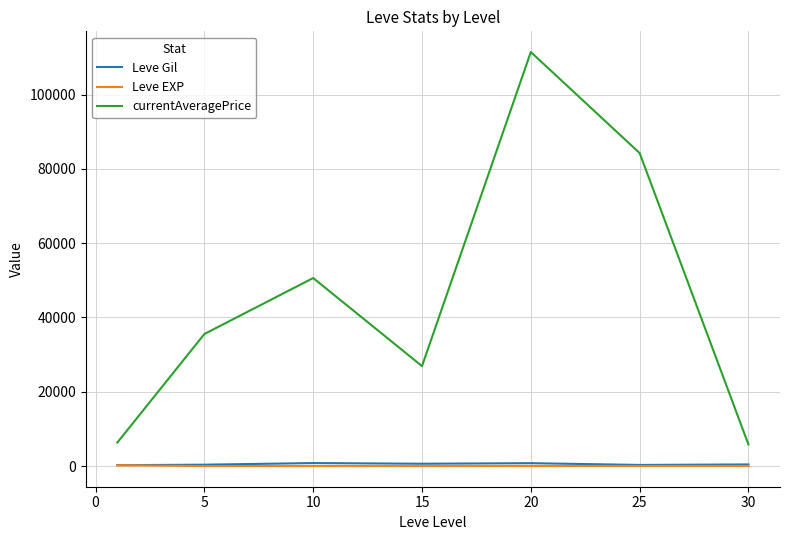

True or false: Leve Gil and Leve EXP intersect in this chart.

False